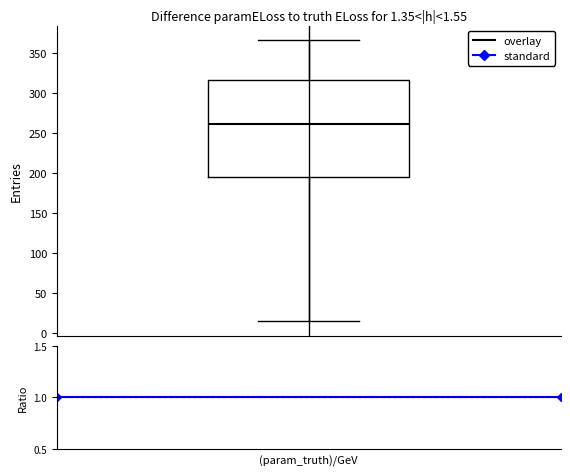

Read this box plot against the y-axis: the position of the median line, the range covered by the box, and the ends of both whiskers. The values are not printed on the chart, so give them approximately, as read against the axis.

median 260, box 195 to 315, whiskers 15 to 365